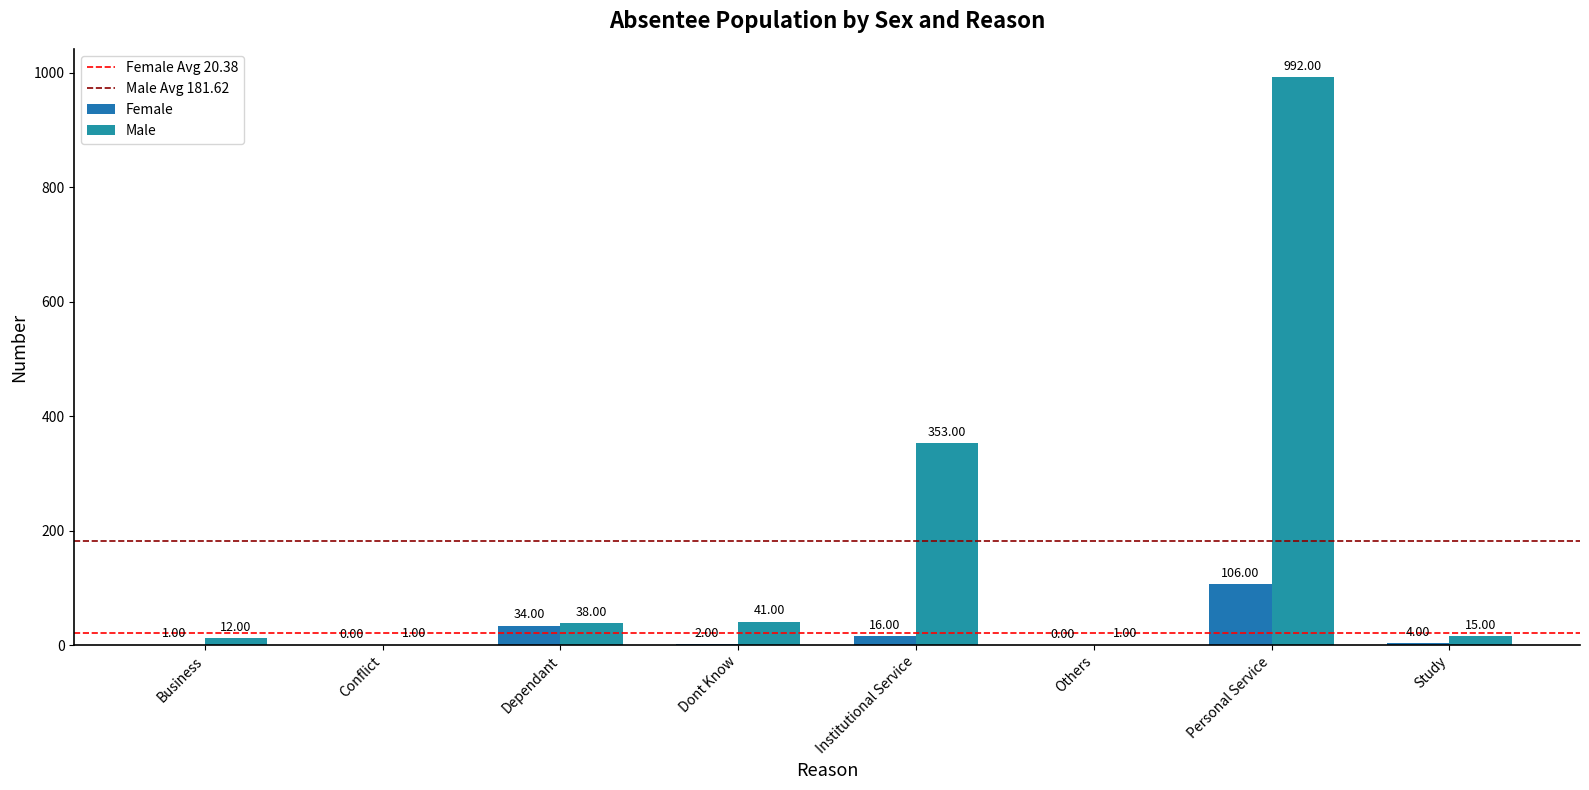

How many groups of bars are there?

8